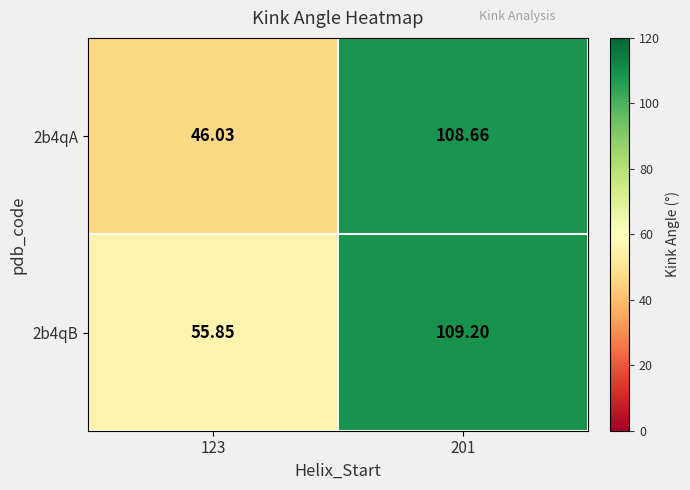

Is the value of 2b4qB at 123 greater than the value of 2b4qA at 201?

No